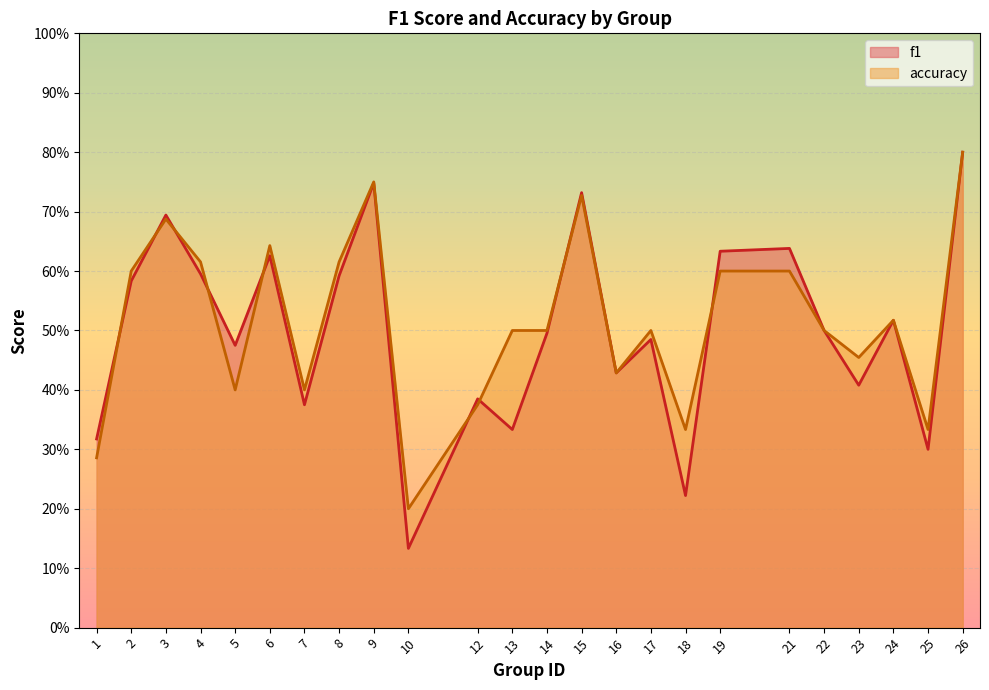

What is the highest value of the f1 series?

0.8